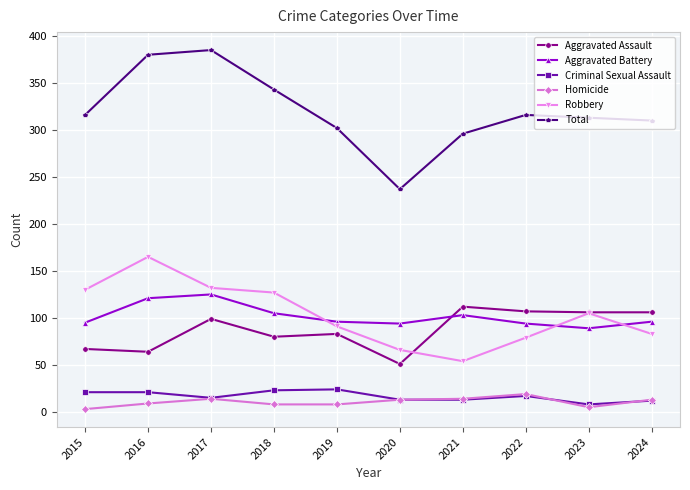

How many values in the Aggravated Assault series are below 99?

5